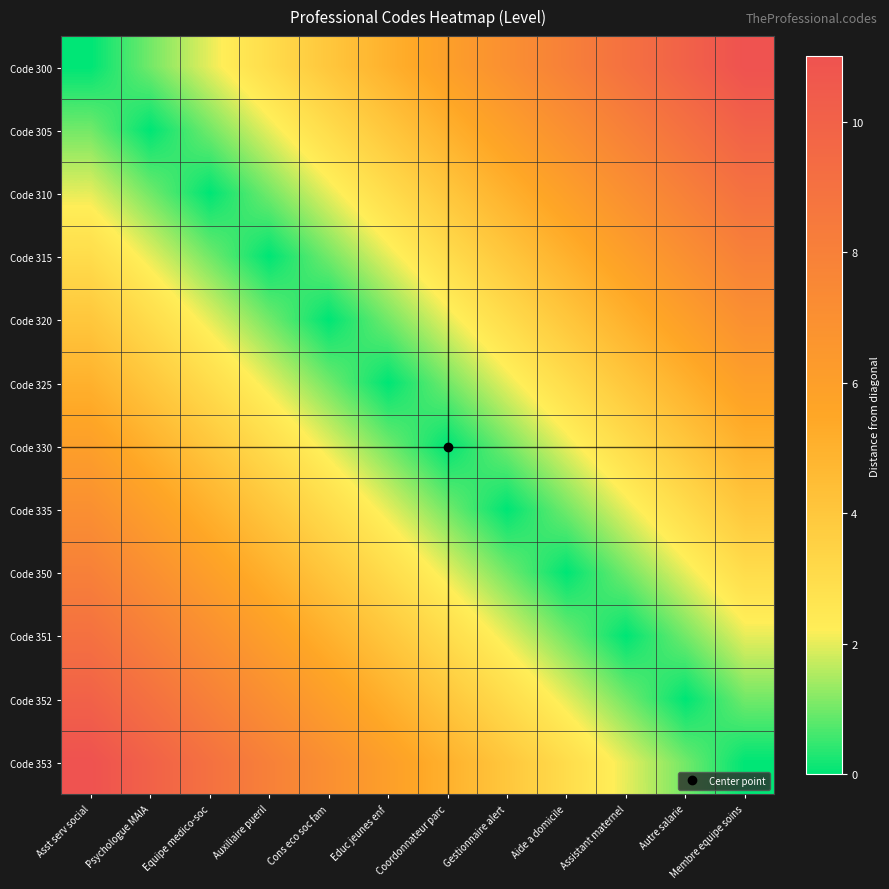

What is the difference between the highest and lowest values at Aide a domicile?

8